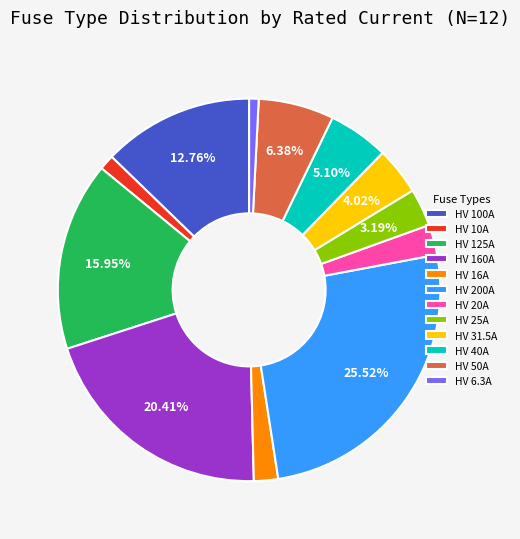

To the nearest percent, what portion does HV 40A represent?

5%